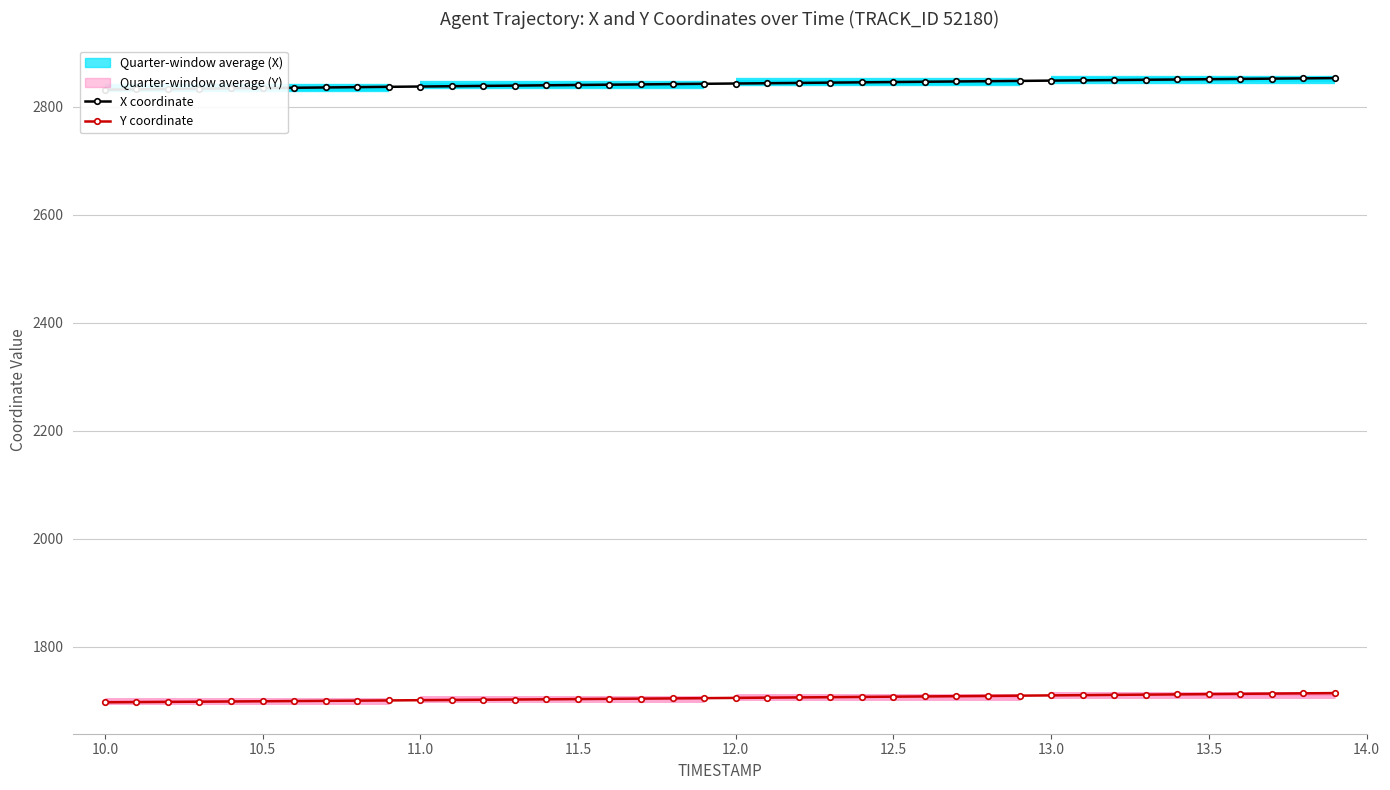

Count the number of categories in the chart.

40